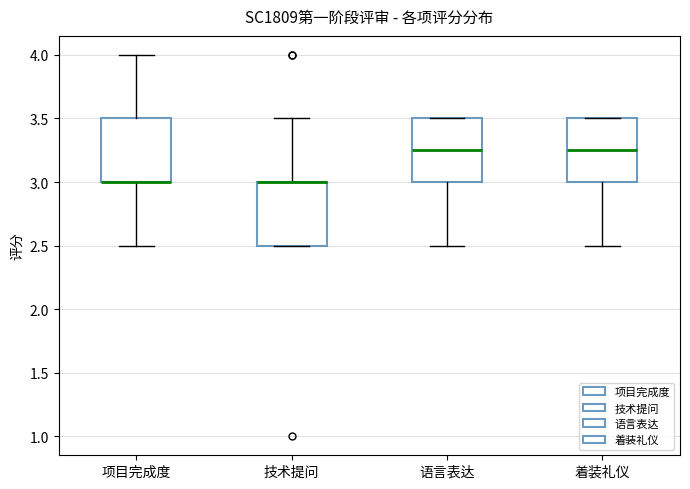

Reading left to right, transcribe this box plot: for each box, give where its median line is, the range the box spans, and where its two whiskers end, as read against the y-axis. The values are not printed on the chart, so give them approximately, as read against the axis.

项目完成度: median 3.00 (drawn on the box's lower edge), box 3.00 to 3.50, whiskers 2.50 to 4.00
技术提问: median 3.00 (drawn on the box's upper edge), box 2.50 to 3.00, whiskers 2.50 to 3.50
语言表达: median 3.25, box 3.00 to 3.50, whiskers 2.50 to 3.50
着装礼仪: median 3.25, box 3.00 to 3.50, whiskers 2.50 to 3.50